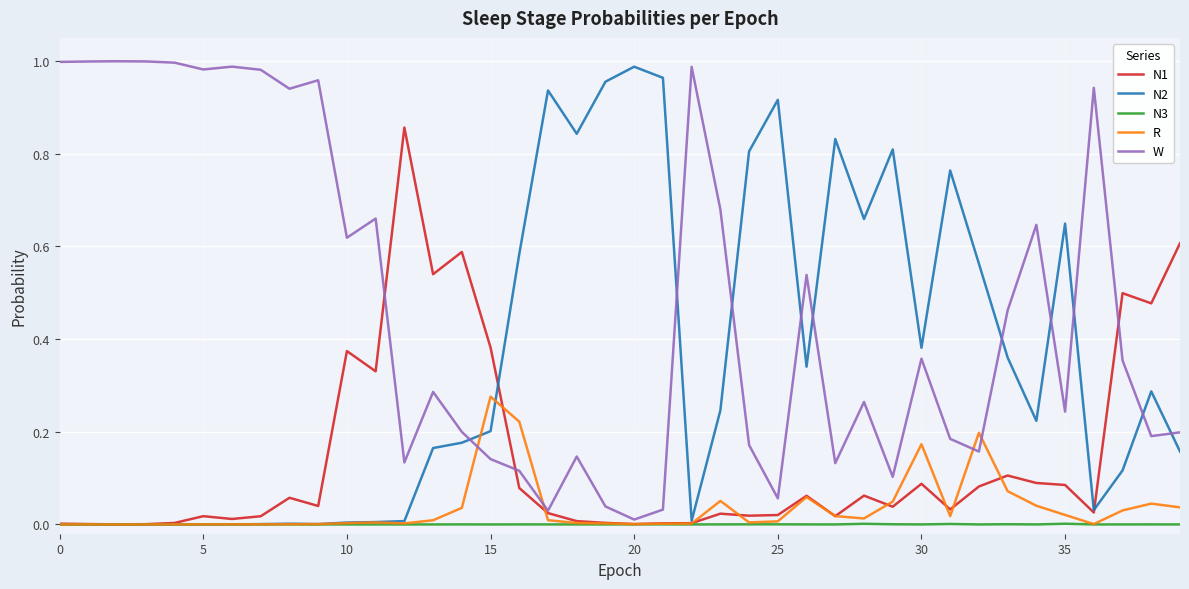

Which series has the largest total across all categories?

W